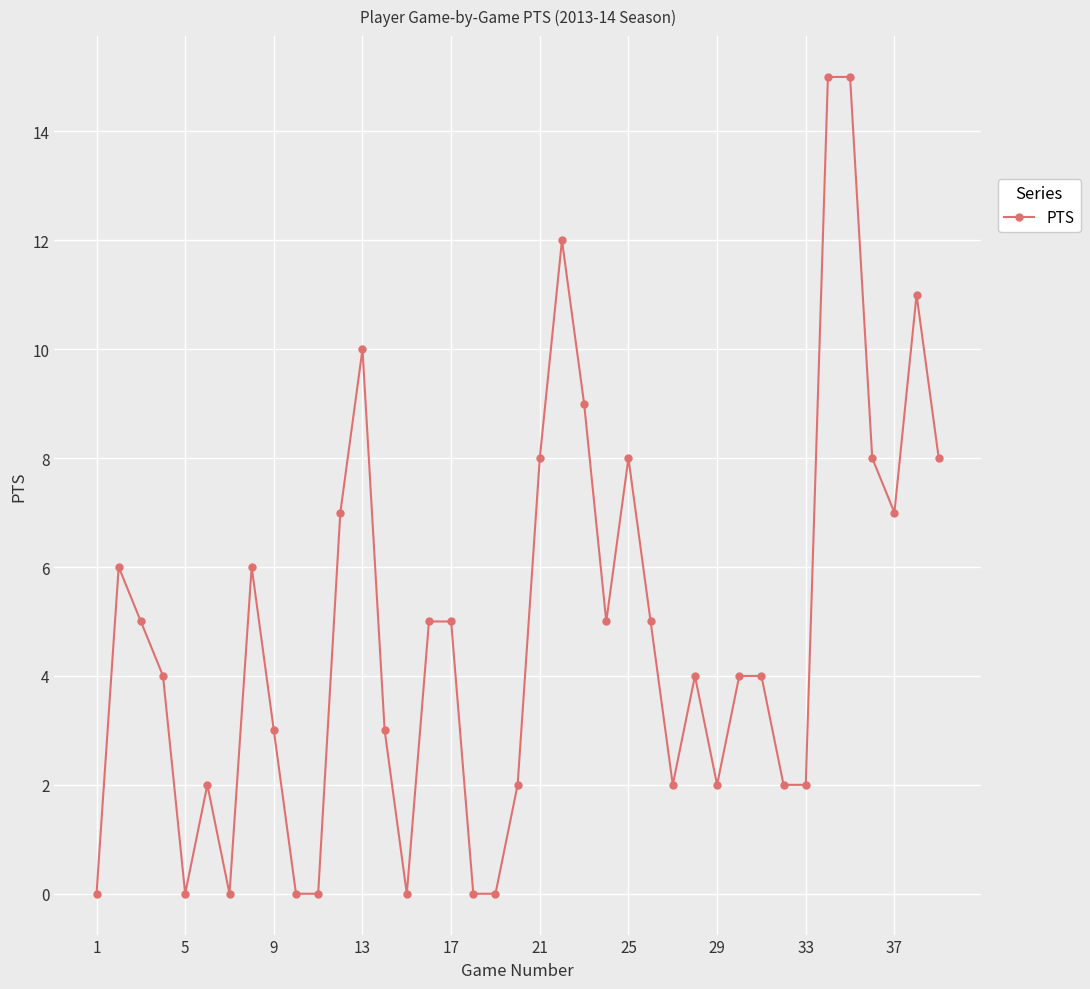

What is the greatest value displayed?

15